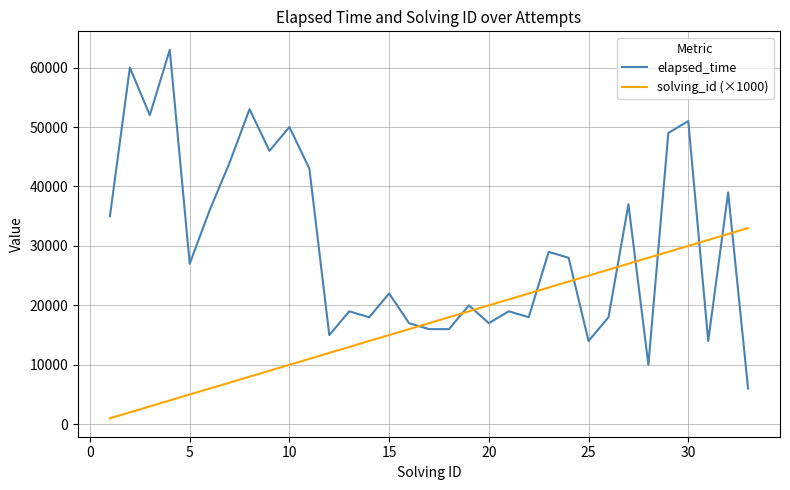

List the series in order of their peak value, lowest first.

solving_id (×1000), elapsed_time